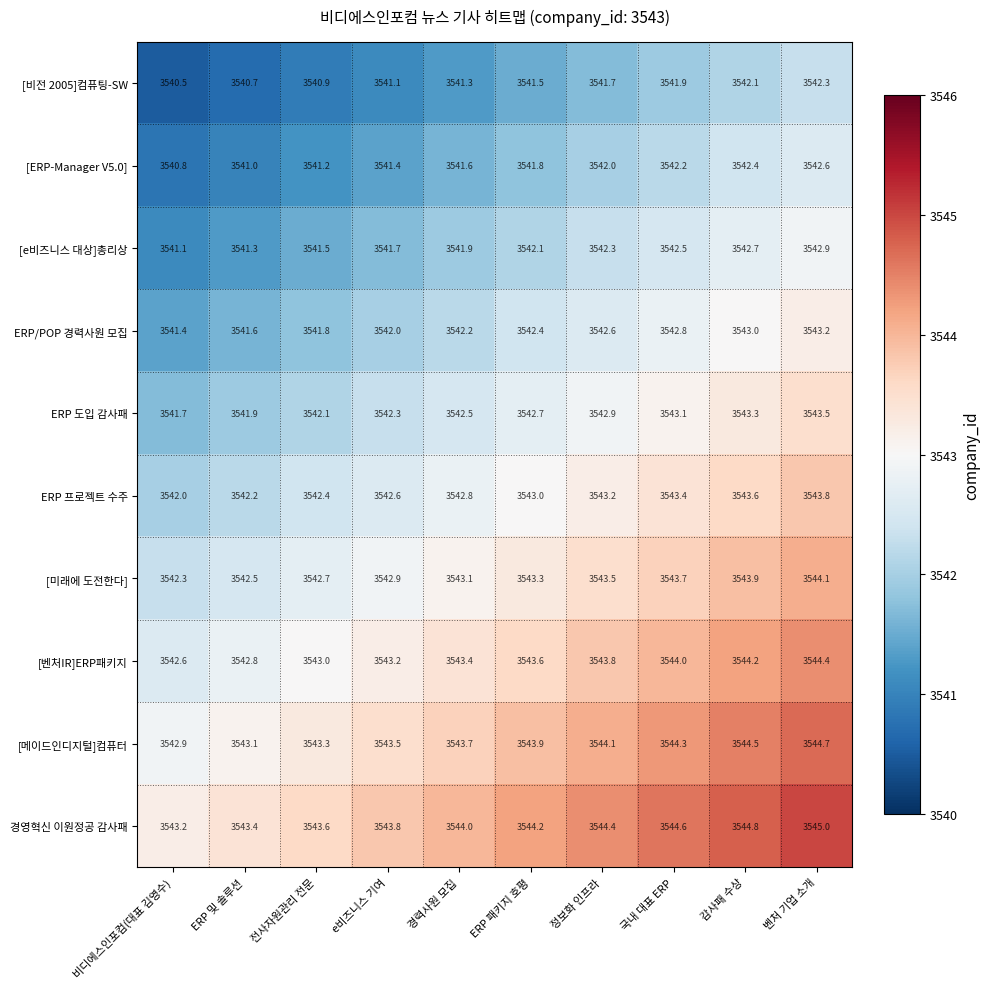

What value does the 경영혁신 이원정공 감사패 series have at 정보화 인프라?

3544.4